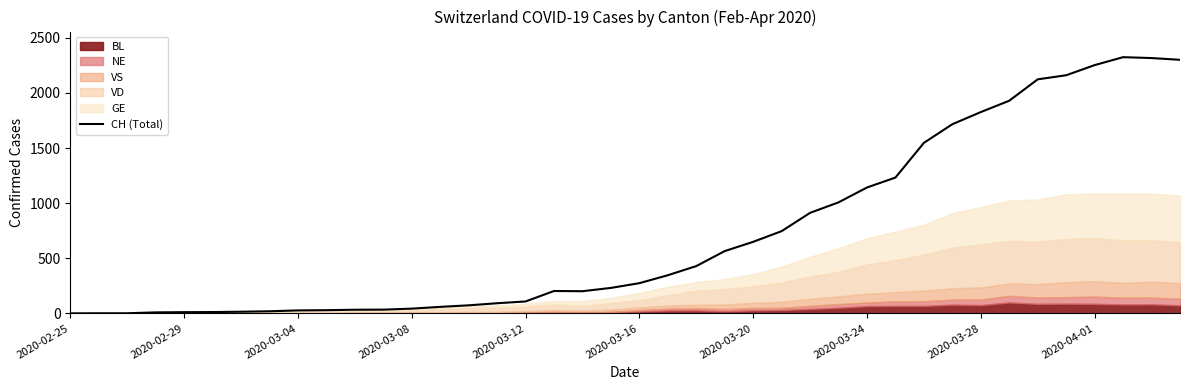

Does the chart have visible grid lines?

No